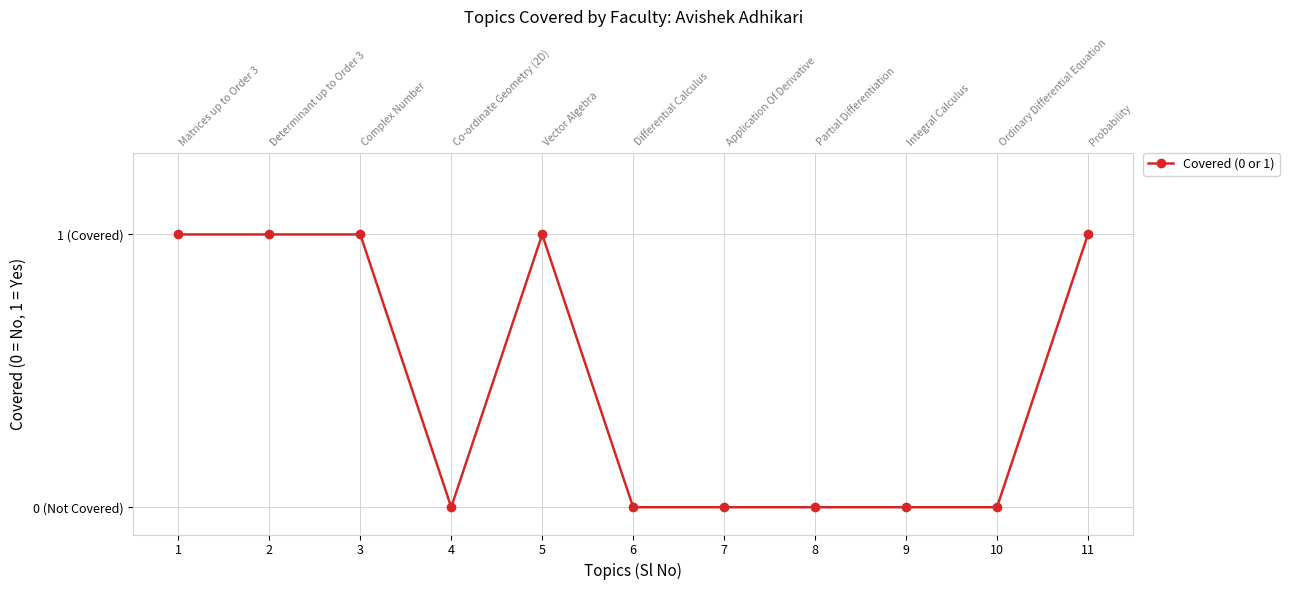

What is the change in value from 7 to 11?

+1